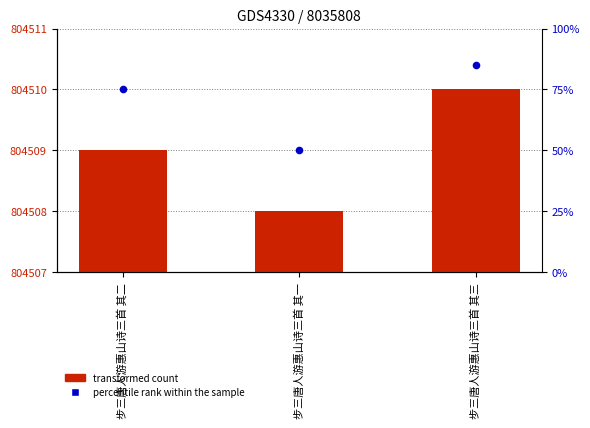

Which series contains the lowest Y value?

percentile rank within the sample